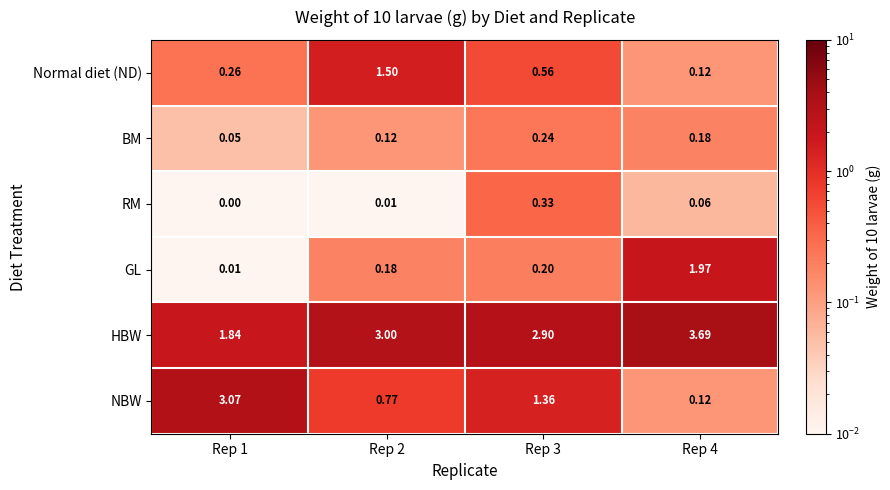

Which series has the largest total across all categories?

HBW